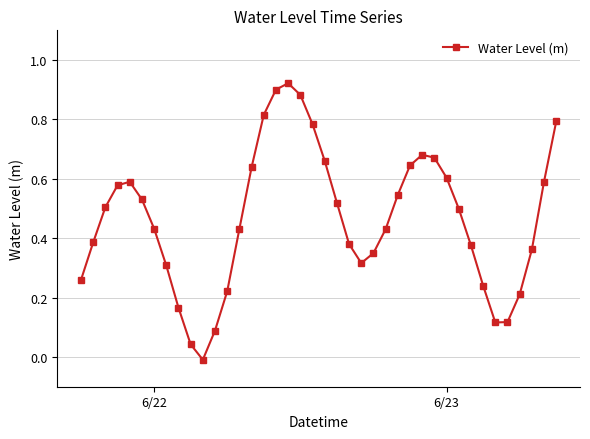

How many interior local peaks (higher than both neighbors) does the data have?

3